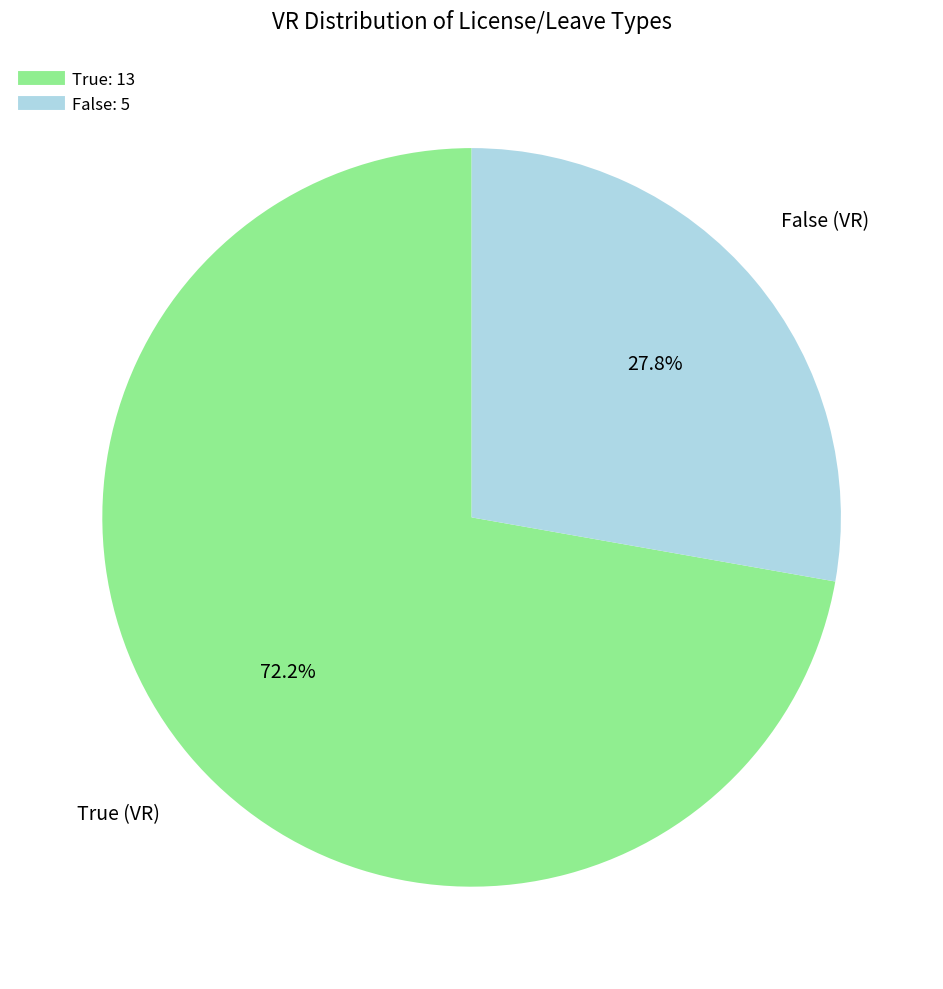

Is it true that True is 72% of the pie?

True